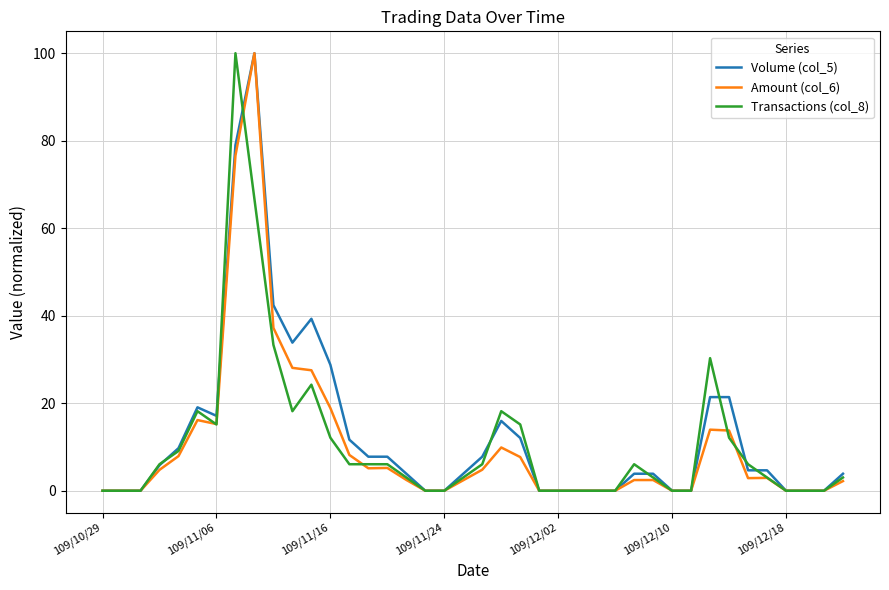

What is the maximum value shown in the chart?

100.0